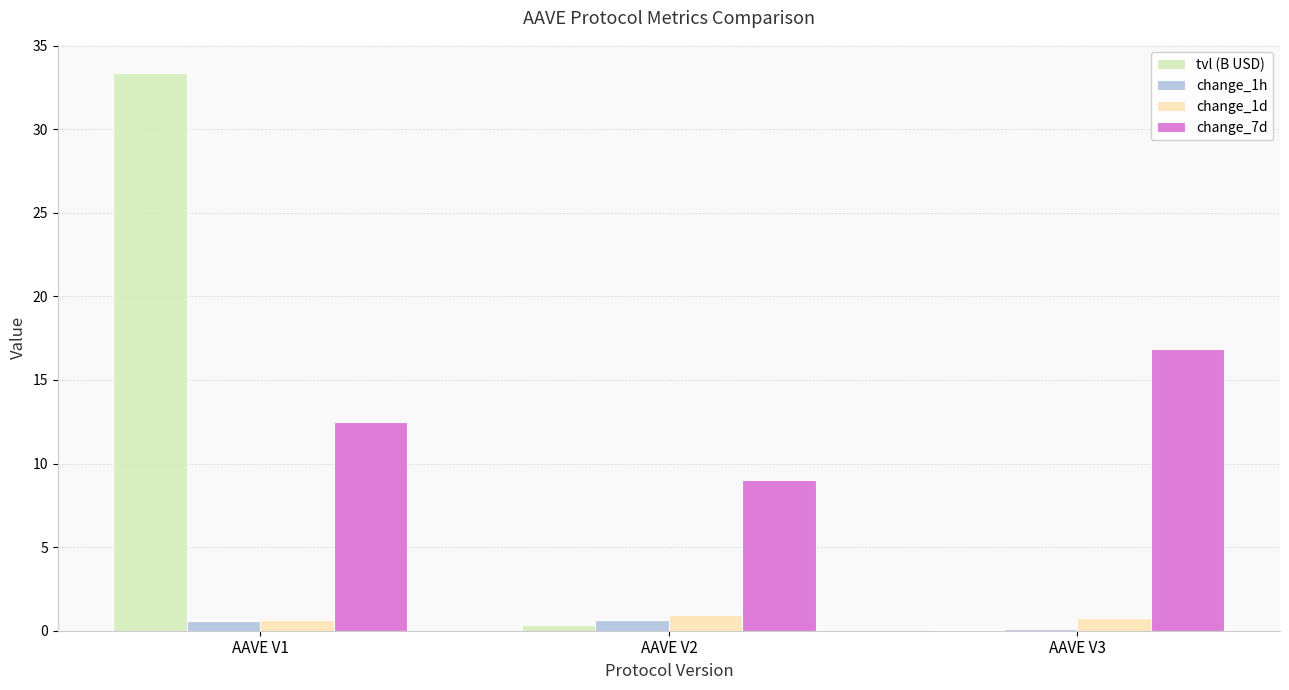

Which series has the widest spread of values?

tvl (B USD)